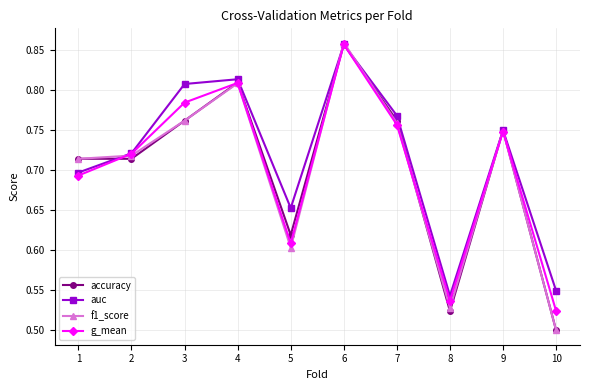

True or false: auc has a value of 1.1 at 9.

False